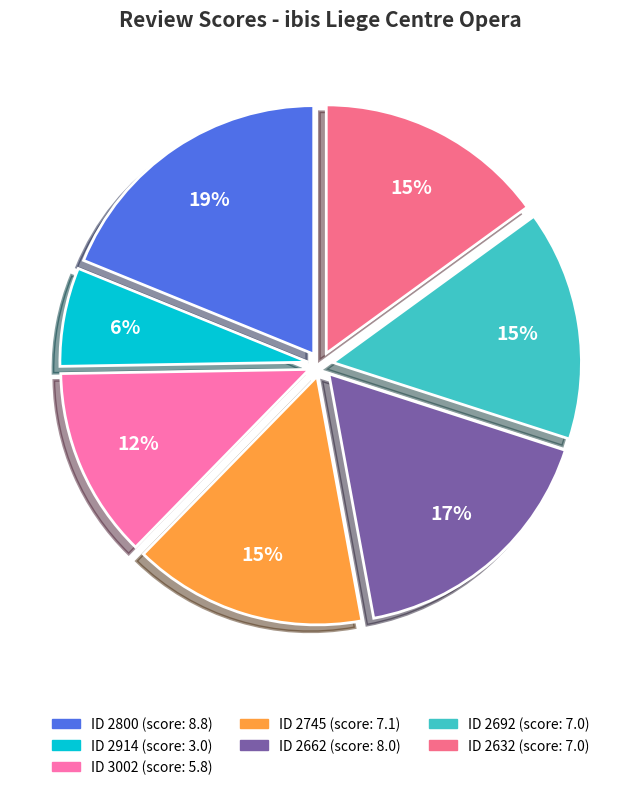

Rank the categories by value from highest to lowest.

2800, 2662, 2745, 2692, 2632, 3002, 2914